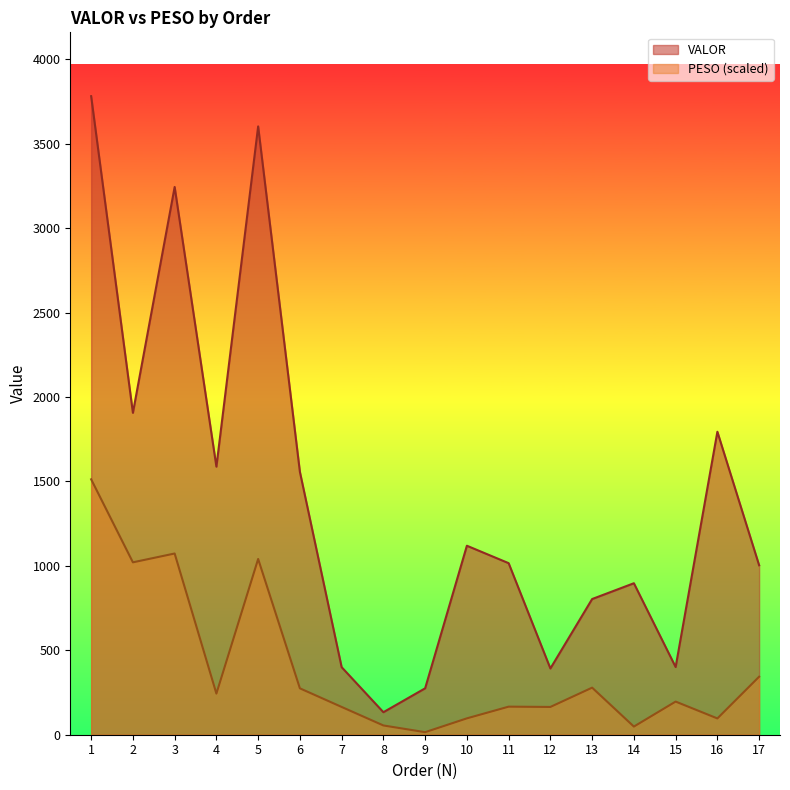

At which category is the sum across all series the highest?

1